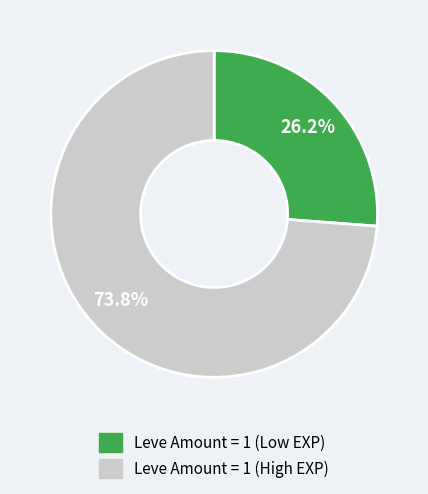

Is there any slice that represents more than half of the pie?

Yes